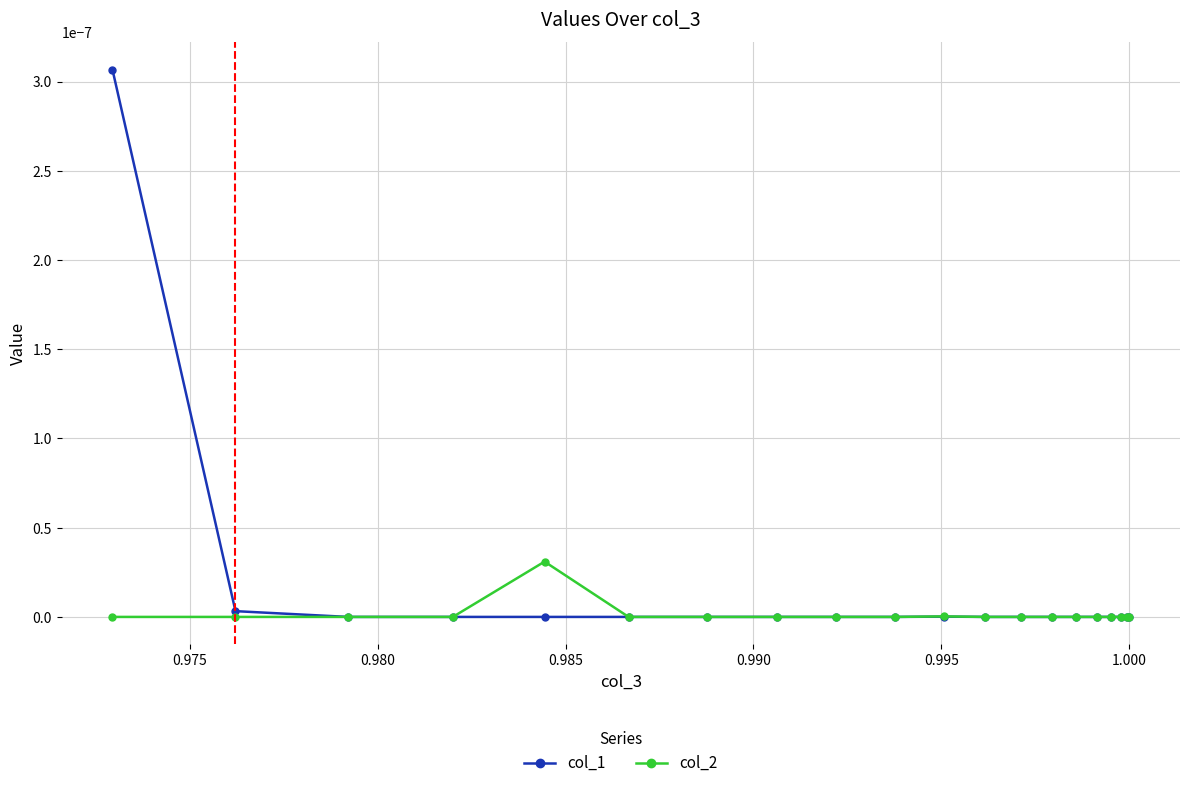

Which series has the largest total across all categories?

col_1